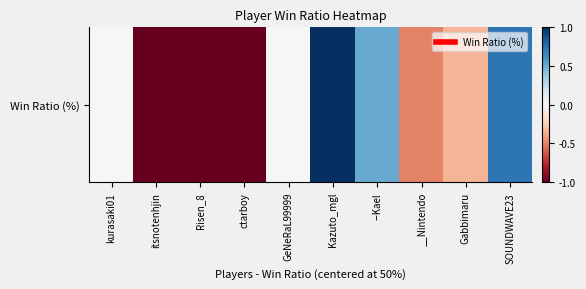

List the labels in order of value, smallest first.

itsnotenhjin, Risen_8, ctarboy, __Nintendo, Gabbimaru, kurasaki01, GeNeRaL99999, --Kael, SOUNDWAVE23, Kazuto_mgl